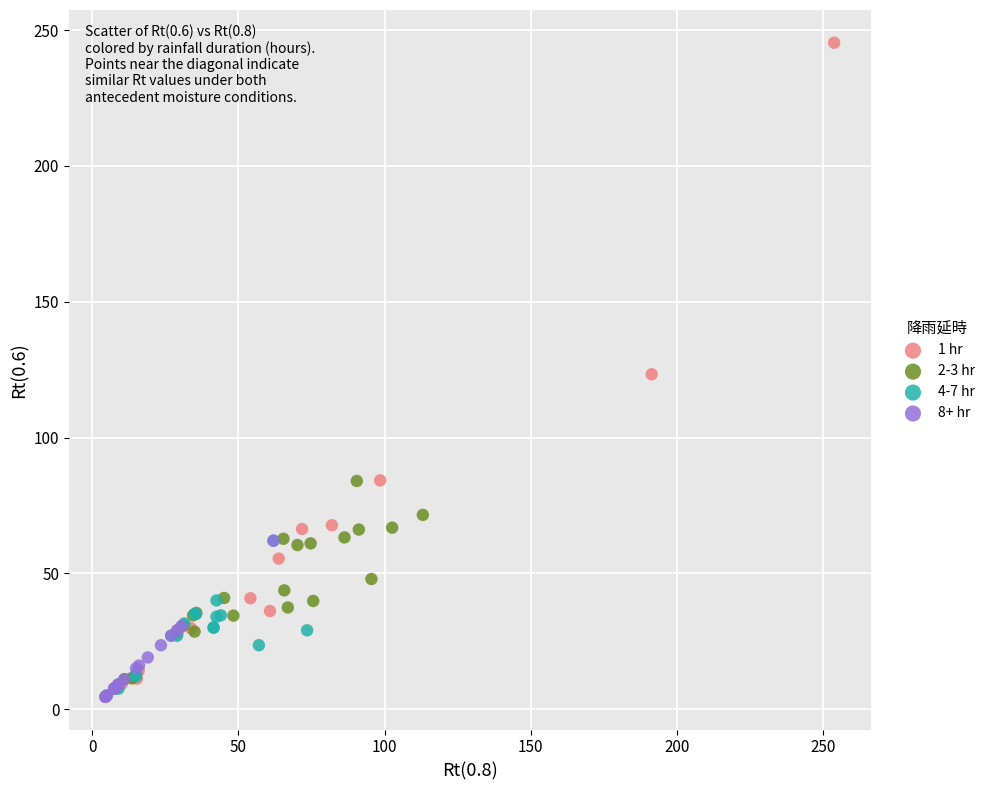

Which series contains the highest Y value?

1 hr